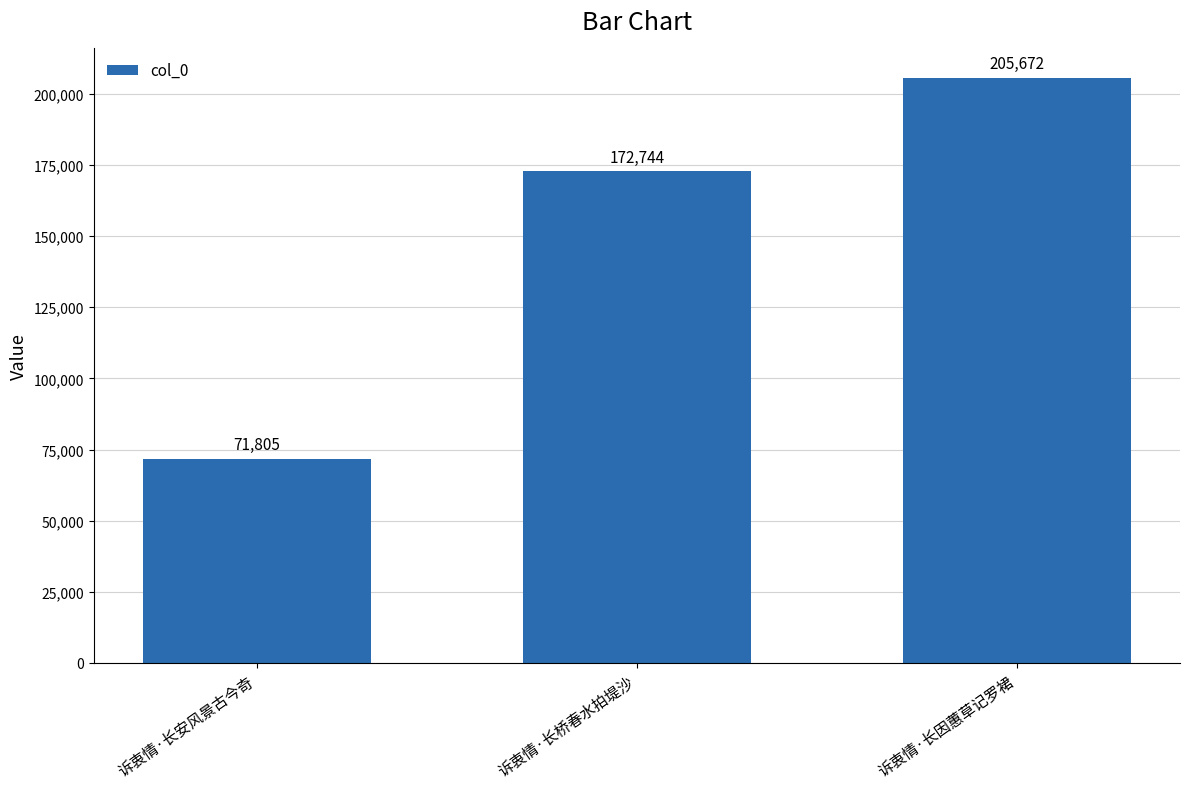

Rank the categories by value from highest to lowest.

诉衷情·长因蕙草记罗裙, 诉衷情·长桥春水拍堤沙, 诉衷情·长安风景古今奇